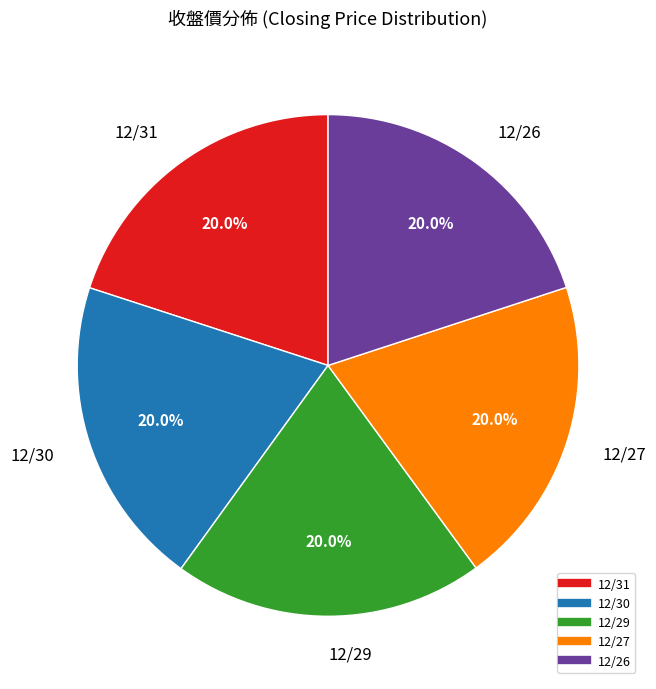

Combined, what portion of the pie is 12/27 and 12/29?

40.0%